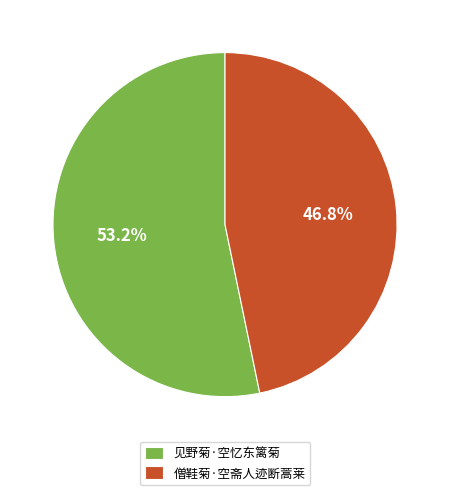

To the nearest percent, what is the difference between the 见野菊·空忆东篱菊 and 僧鞋菊·空斋人迹断蒿莱 slice percentages?

6%